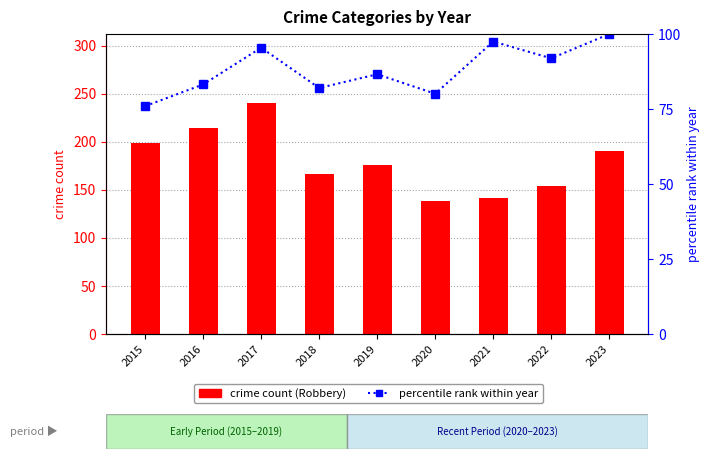

At how many categories does at least one series exceed 132?

9